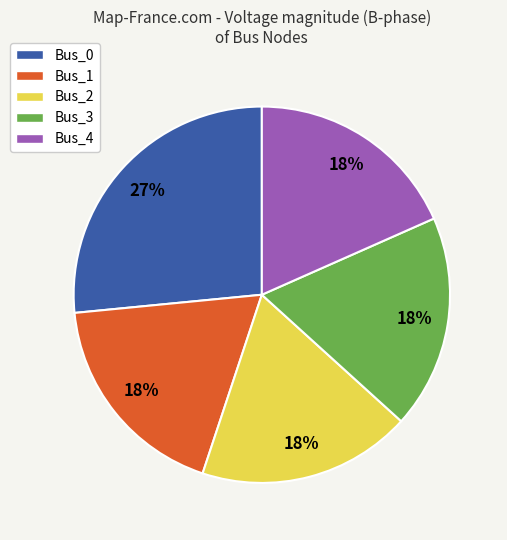

Does Bus_3 represent more than half of the total?

No